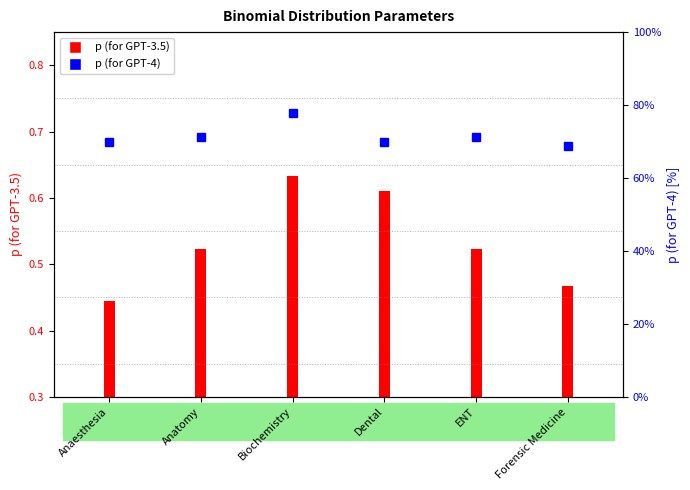

What value does the data have at Biochemistry?

77.8